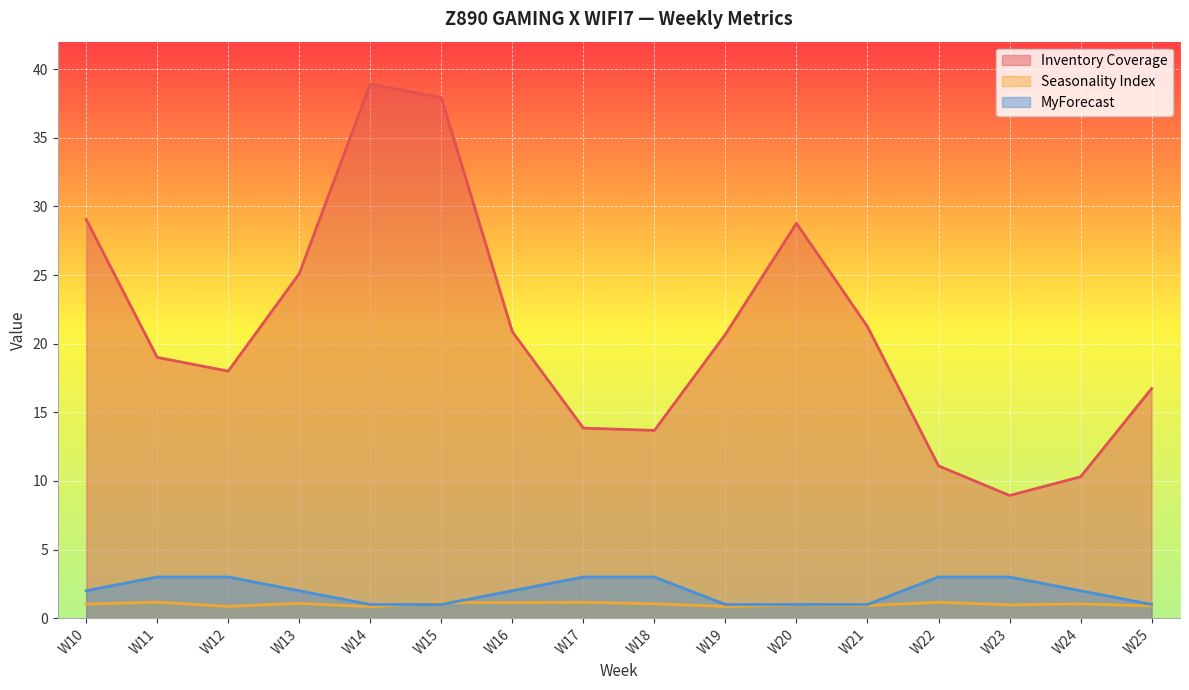

What is the highest value of the MyForecast series?

3.0